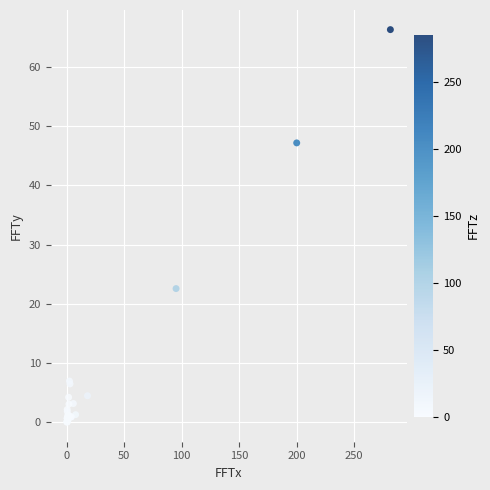

What Y value in the scatter plot is closest to 33?

22.6